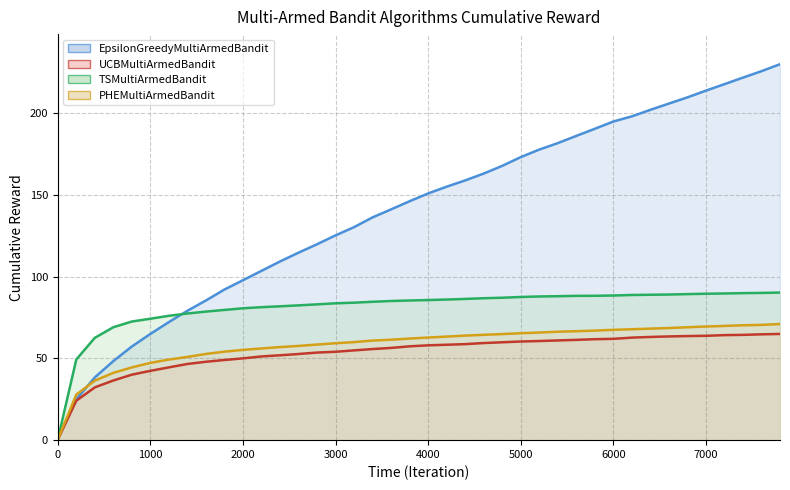

At which label does UCBMultiArmedBandit first exceed 57?

3800